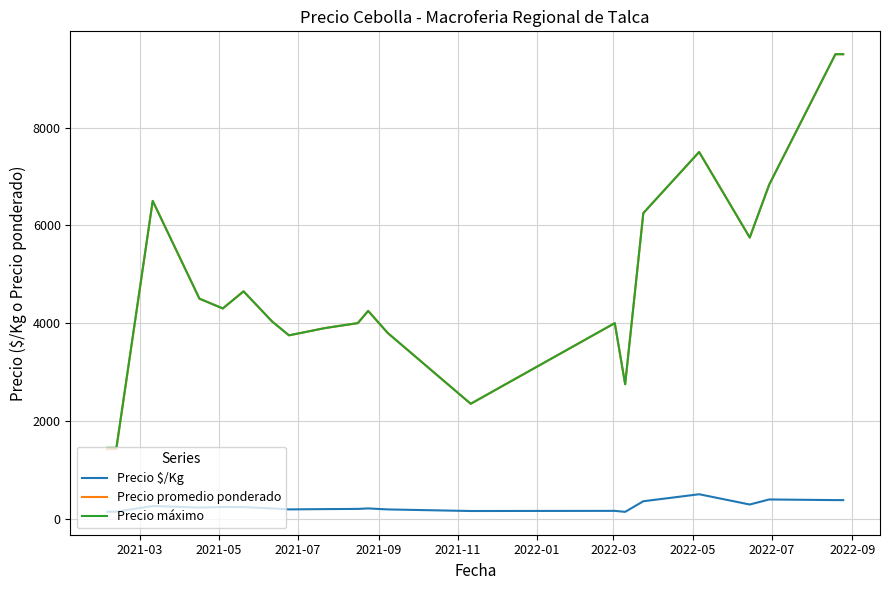

Which series has the widest spread of values?

Precio promedio ponderado